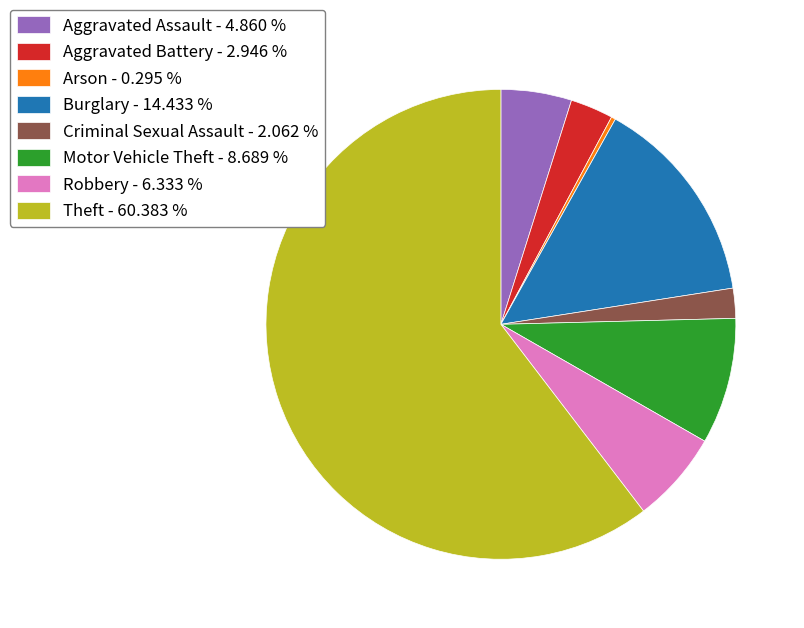

Does any single category account for the majority?

Yes